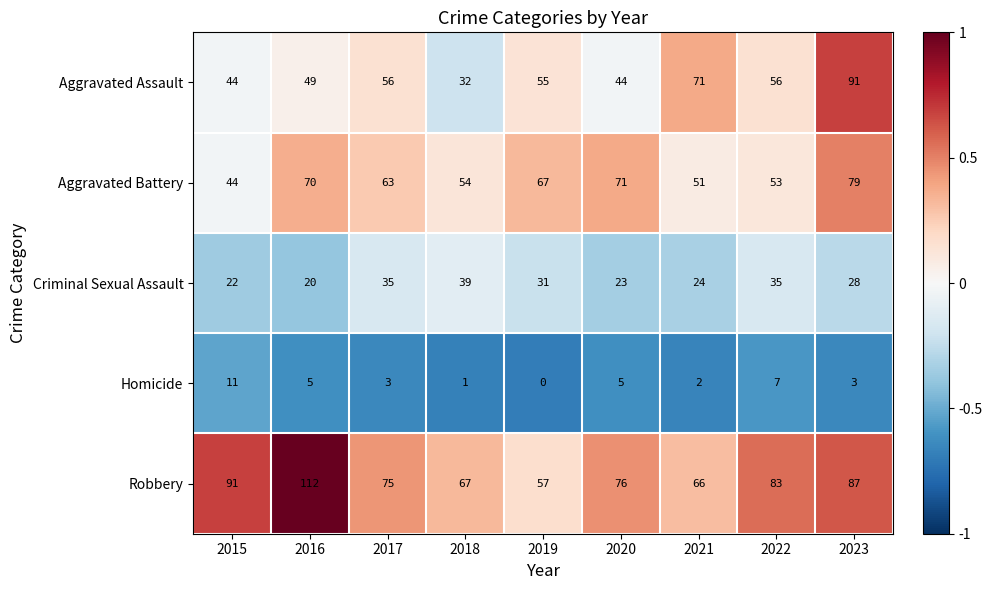

What is the spread (max minus min) of values at 2020?

71